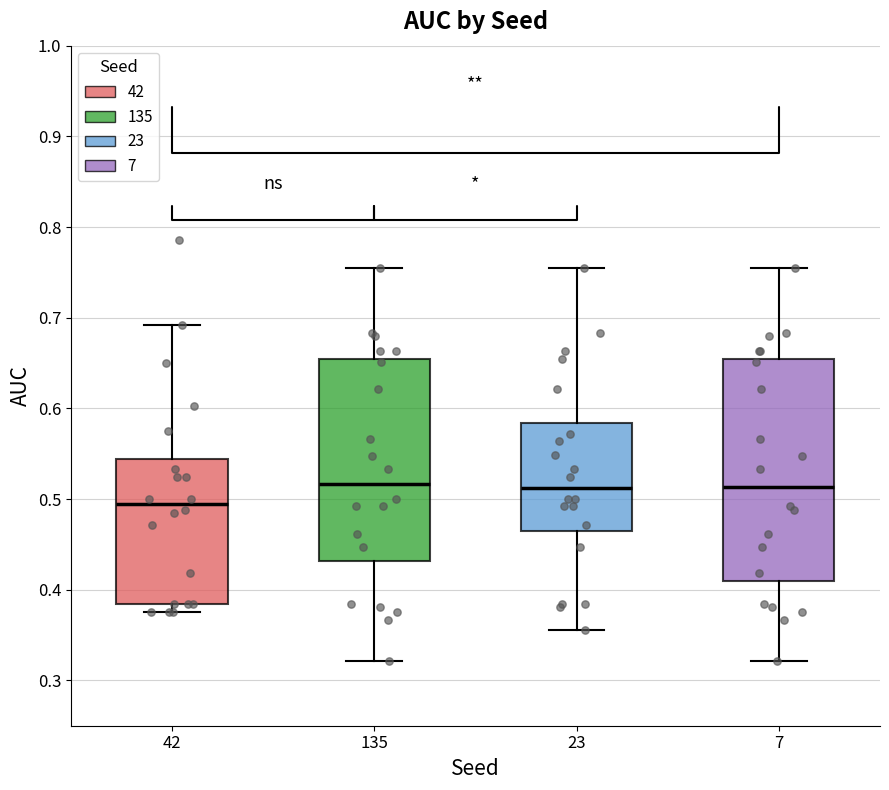

Where does the median line of the box at x = 42 sit on the y-axis? The values are not printed on the chart, so give them approximately, as read against the axis.

0.49